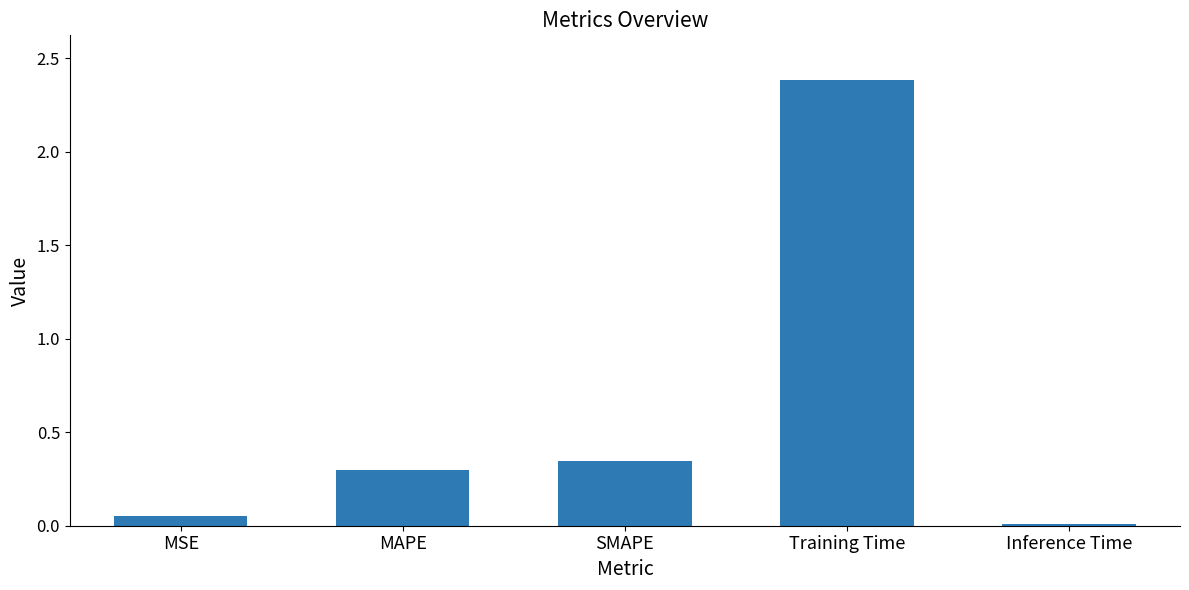

List the labels in order of value, smallest first.

Inference Time, MSE, MAPE, SMAPE, Training Time